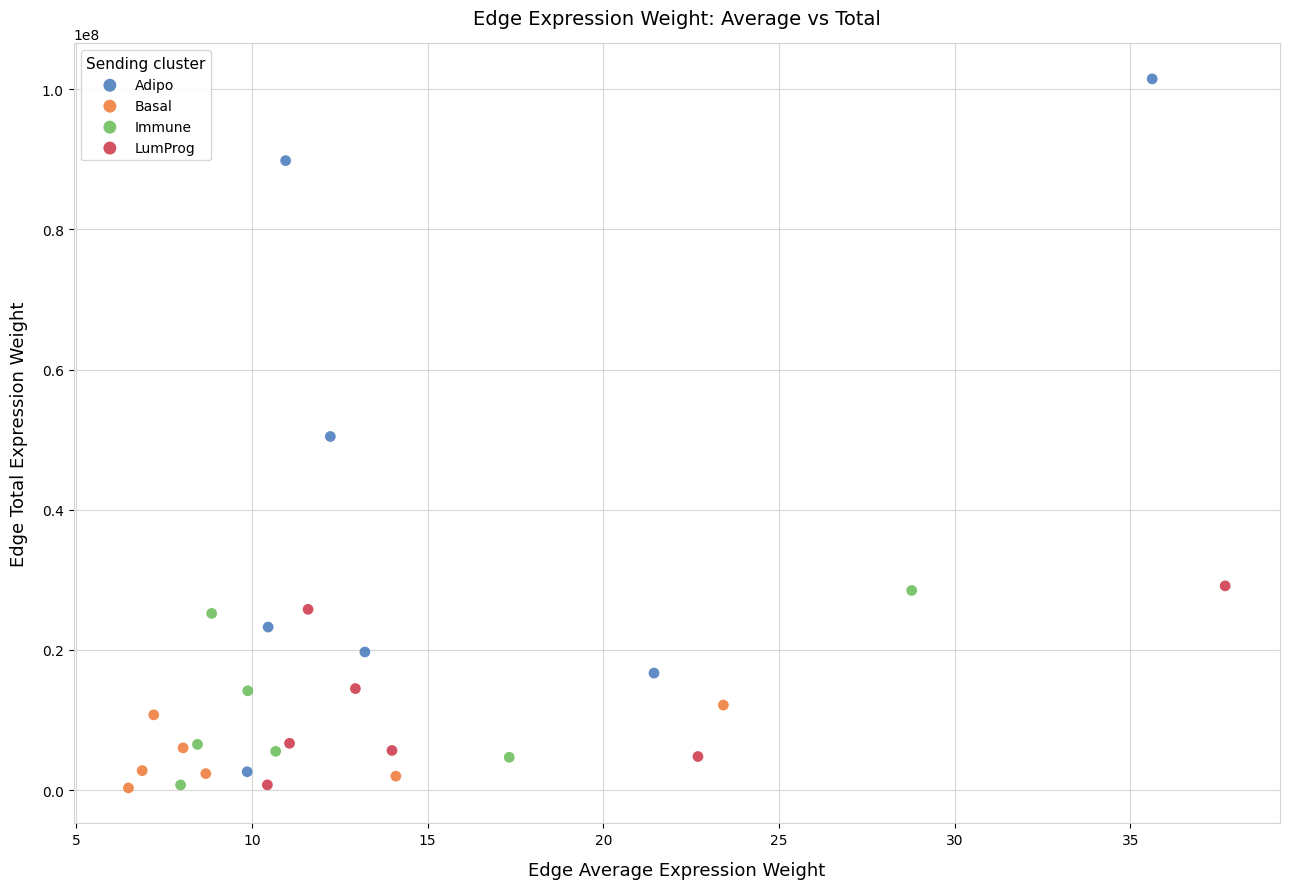

Which series has the widest spread of Y values?

Adipo